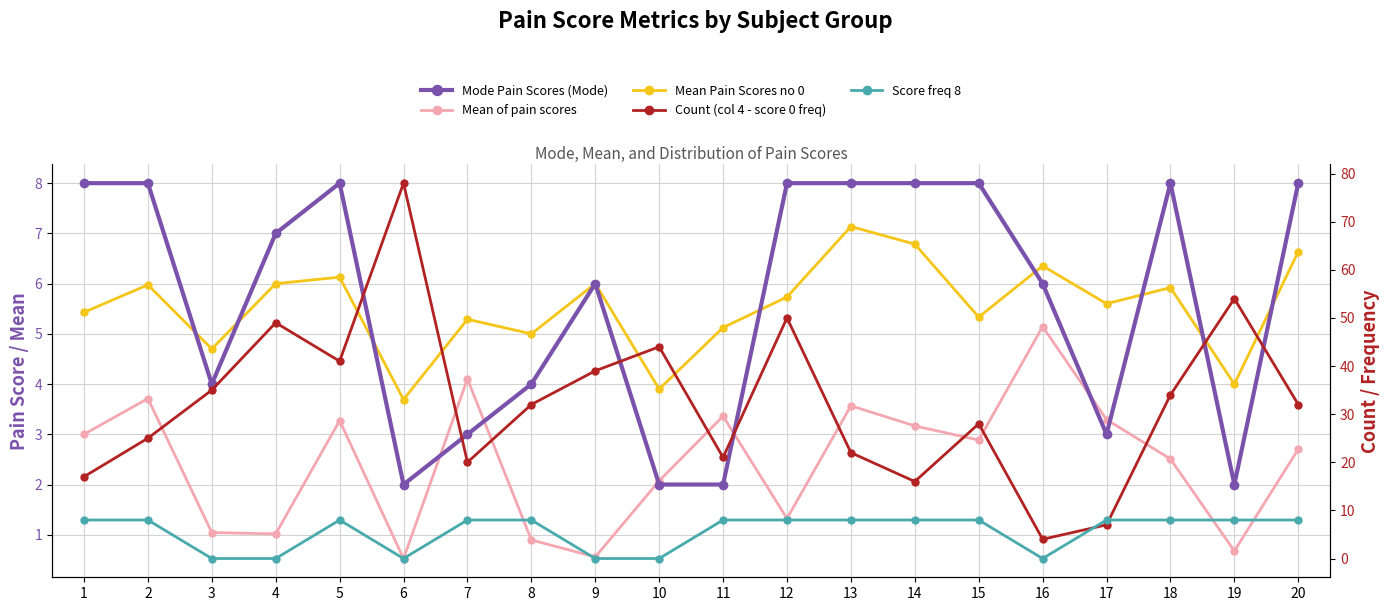

At which category does Score freq 8 reach its first local valley?

6